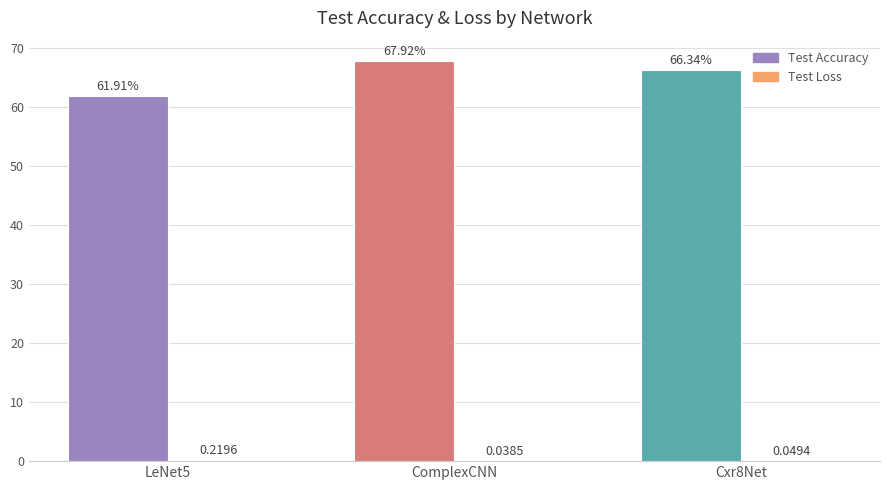

How many bars are there in total?

6